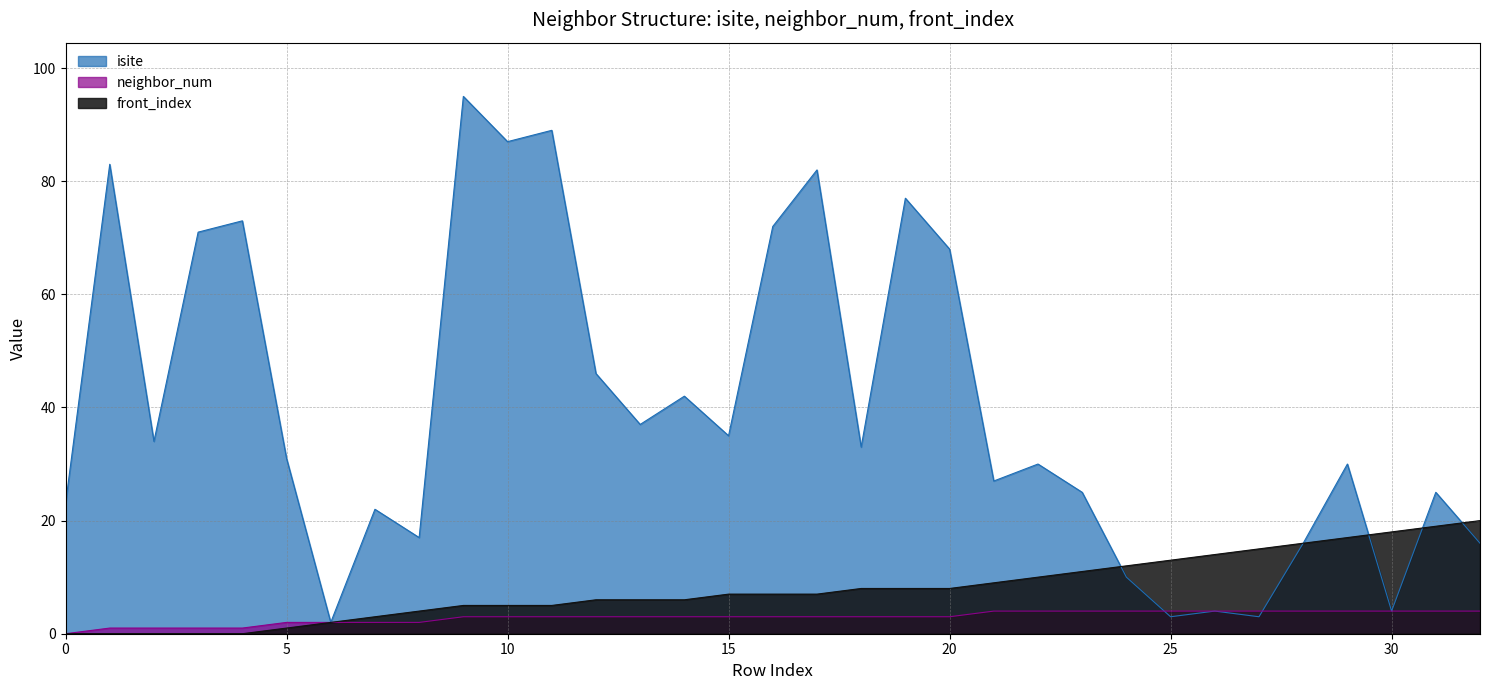

Is the value of isite at 8 greater than the value of front_index at 28?

Yes